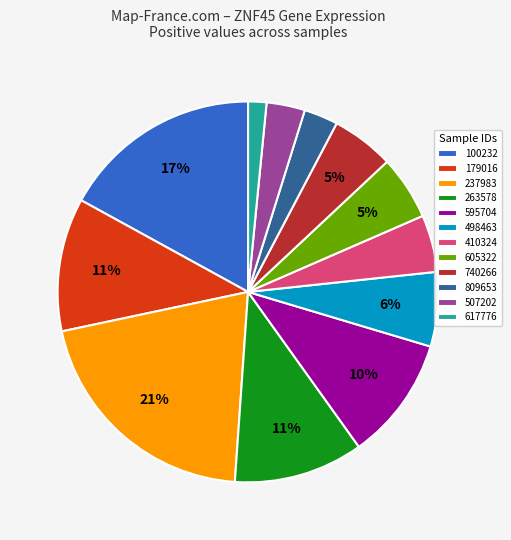

True or false: 263578 accounts for 11% of the total.

True